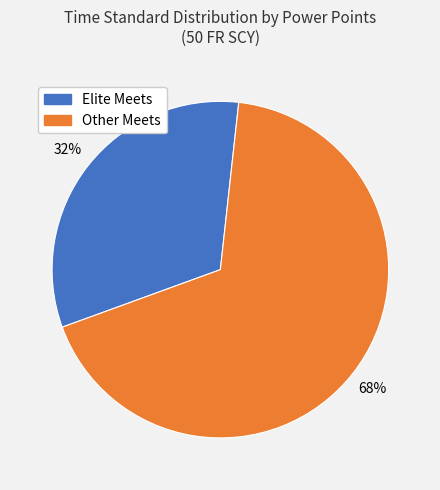

Does any single category account for the majority?

Yes